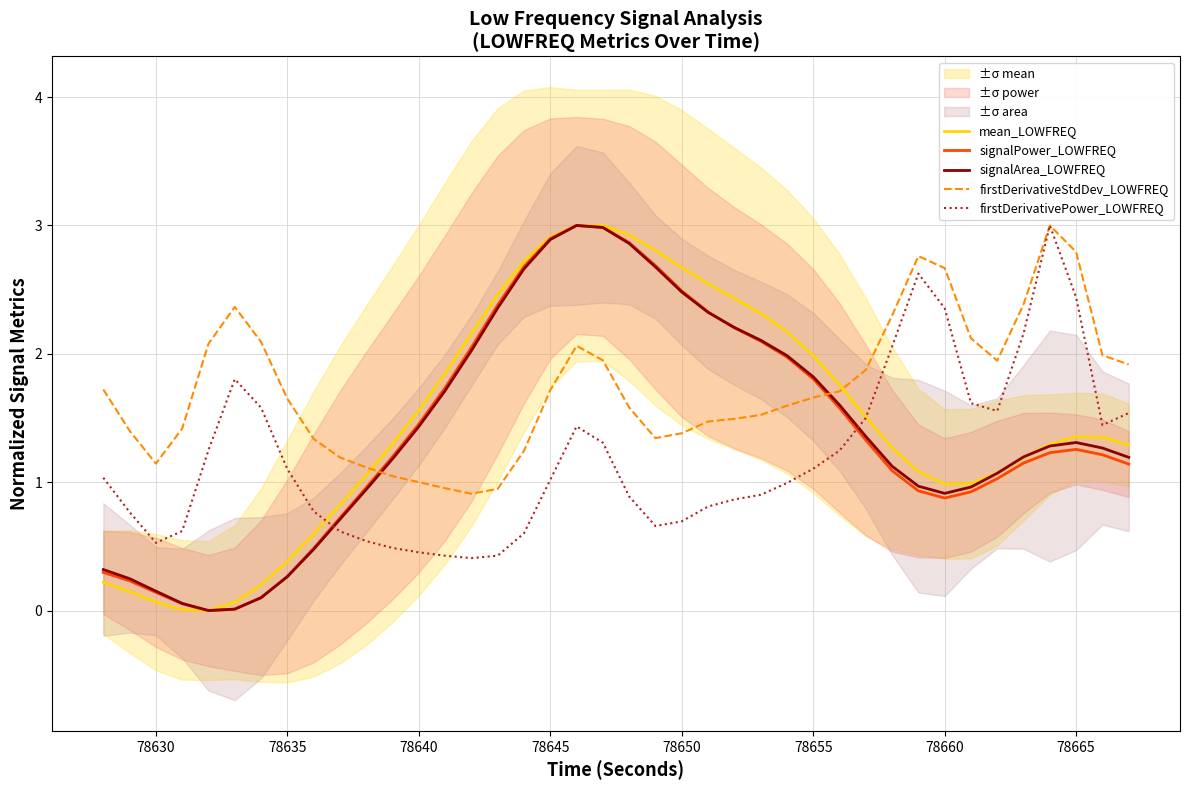

List the series in order of their peak value, lowest first.

mean_LOWFREQ, signalPower_LOWFREQ, signalArea_LOWFREQ, firstDerivativeStdDev_LOWFREQ, firstDerivativePower_LOWFREQ